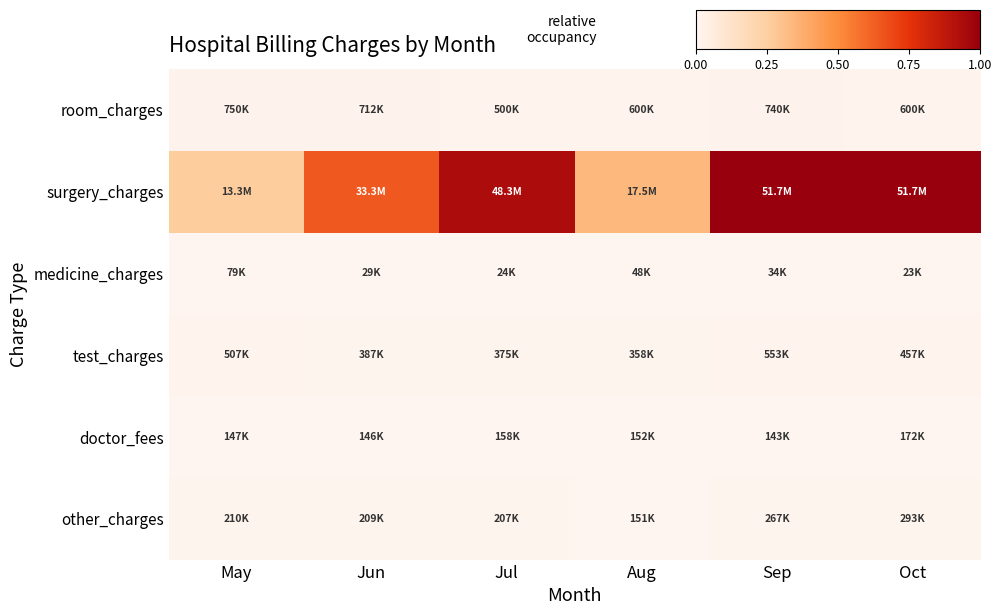

Reading left to right, extract all data points from this chart.

row_0: 0.0	0.0	0.0	0.0	0.0	0.0
row_1: 0.3	0.6	0.9	0.3	1.0	1.0
row_2: 0.0	0.0	0.0	0.0	0.0	0.0
row_3: 0.0	0.0	0.0	0.0	0.0	0.0
row_4: 0.0	0.0	0.0	0.0	0.0	0.0
row_5: 0.0	0.0	0.0	0.0	0.0	0.0